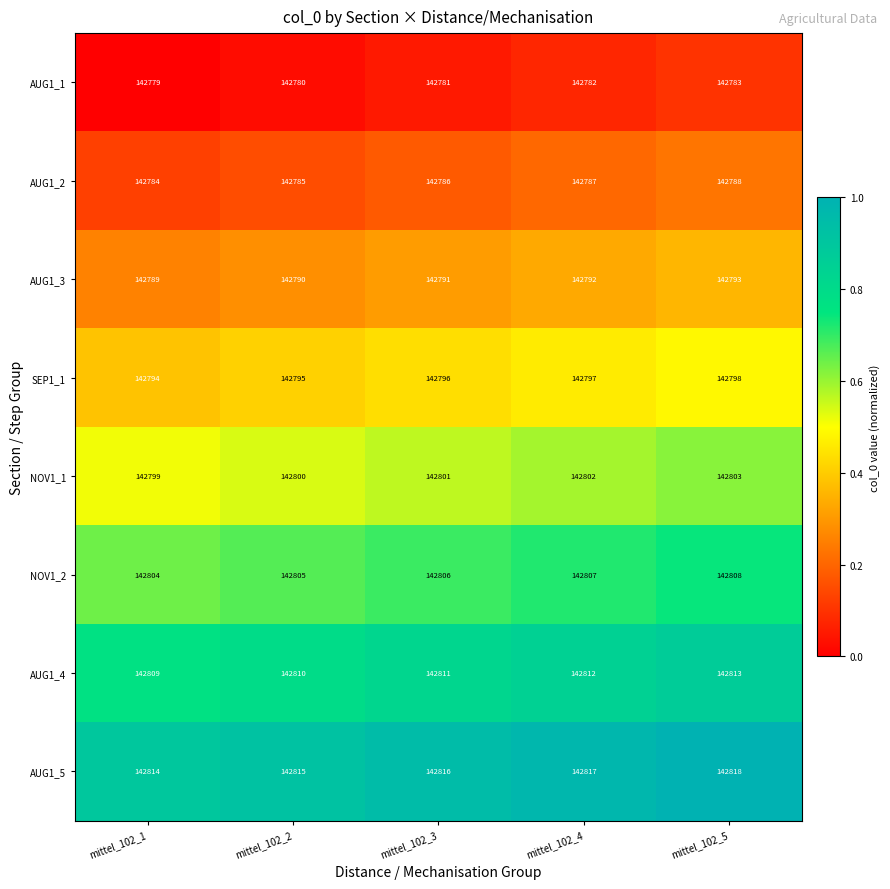

What is the approximate value of AUG1_3 at mittel_102_4?

142792